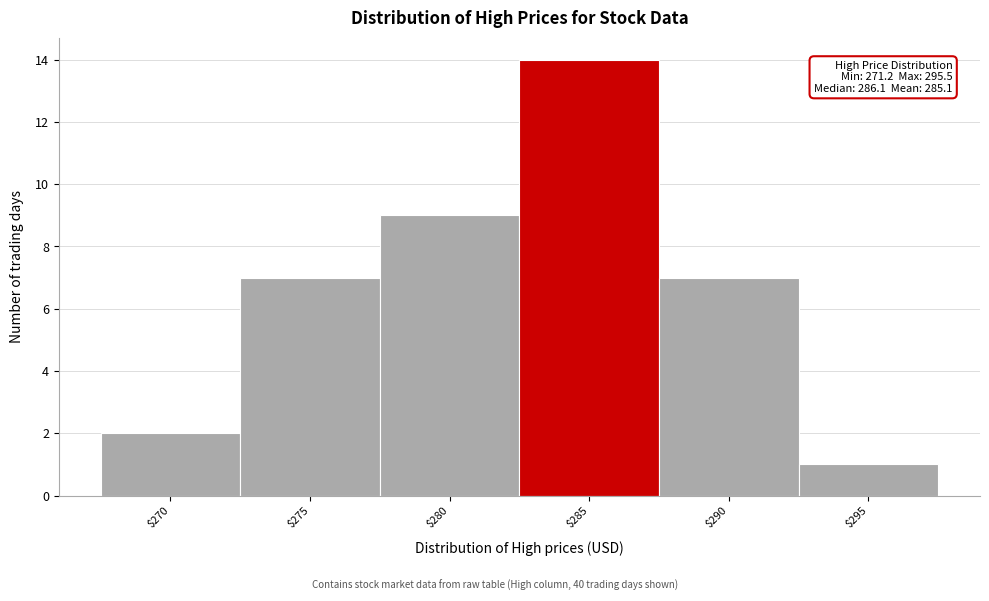

Reading left to right, transcribe all the data shown in this chart.

2	7	9	14	7	1